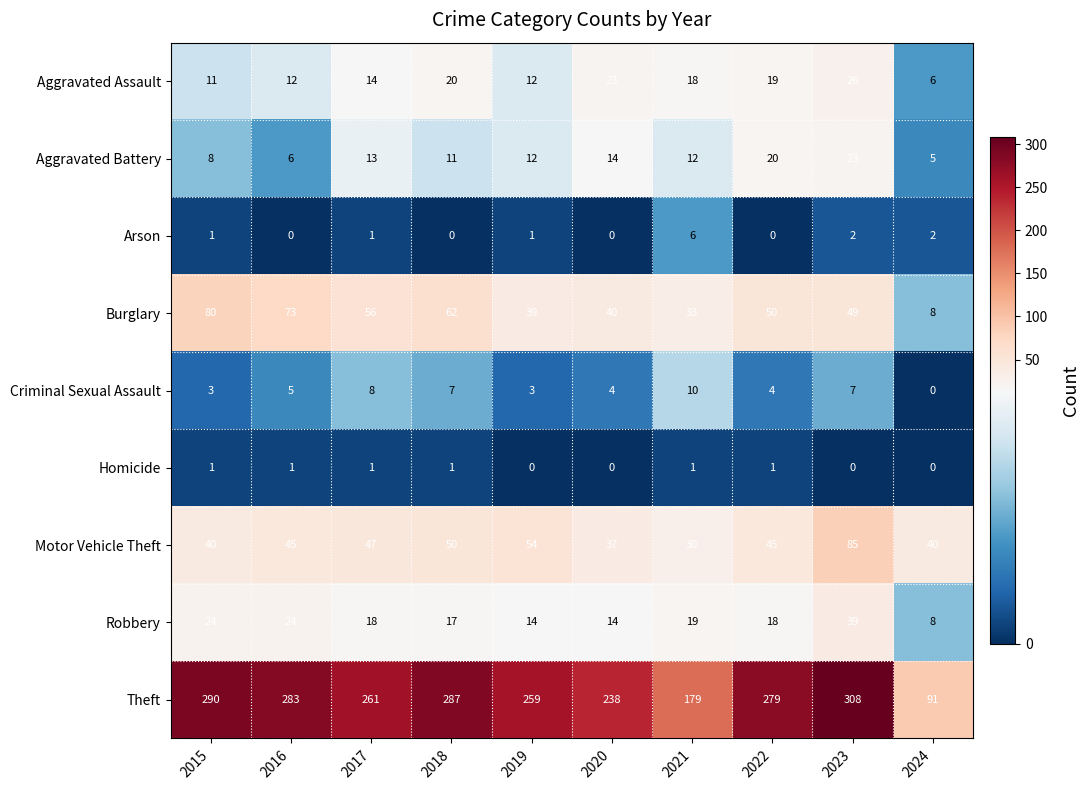

At which category does the chart reach its peak across all series?

2023